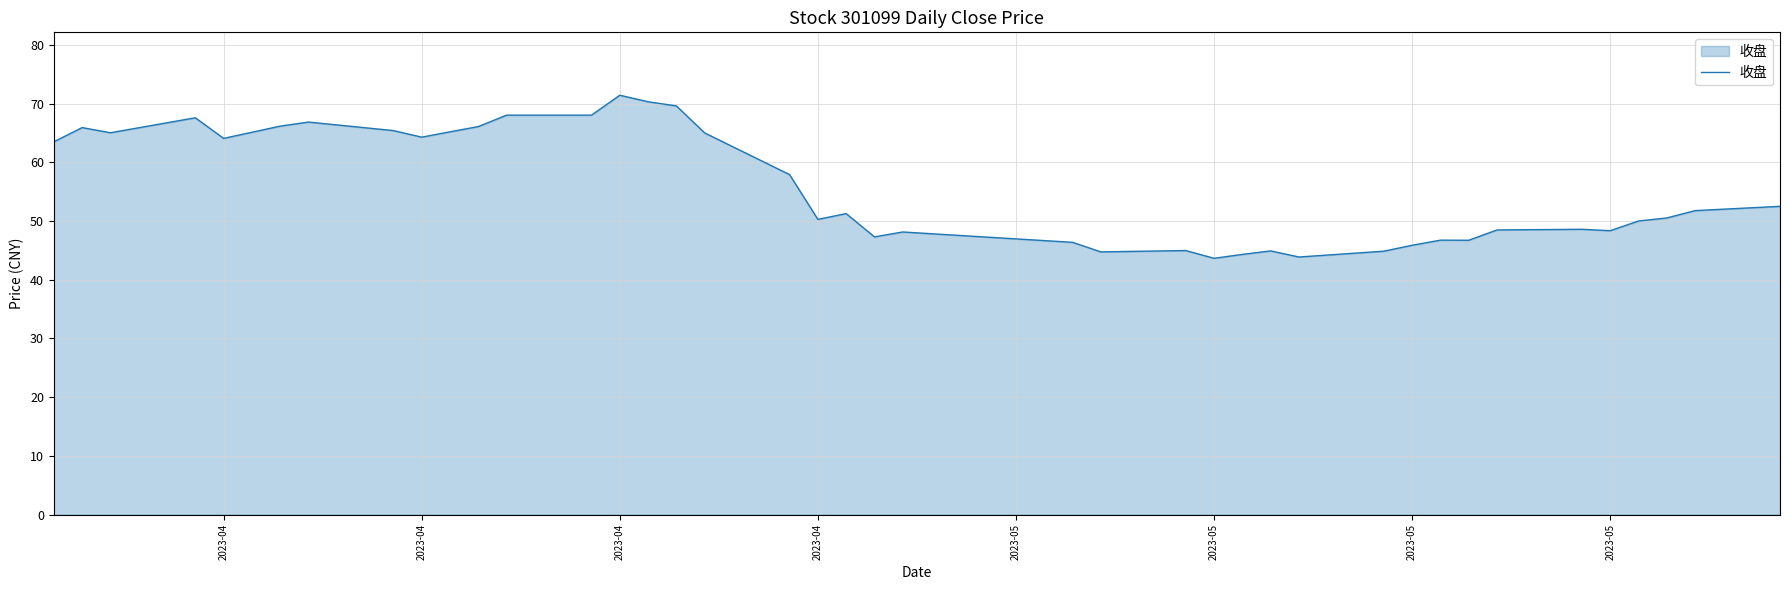

What is the difference between the maximum and minimum values?

27.8